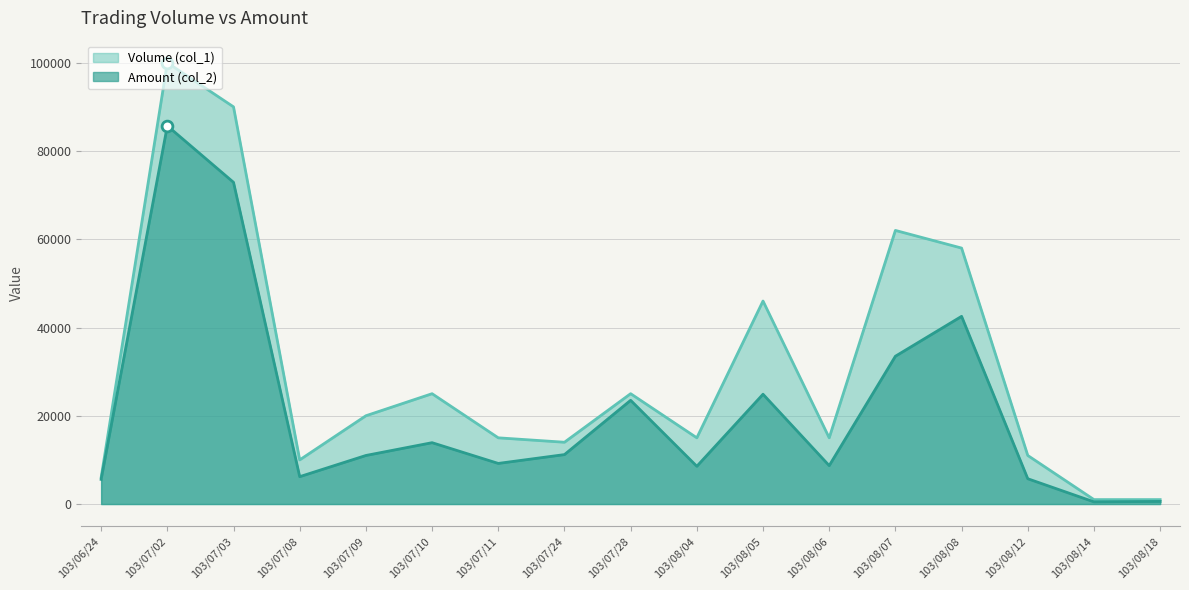

At which category is the sum across all series the highest?

103/07/02